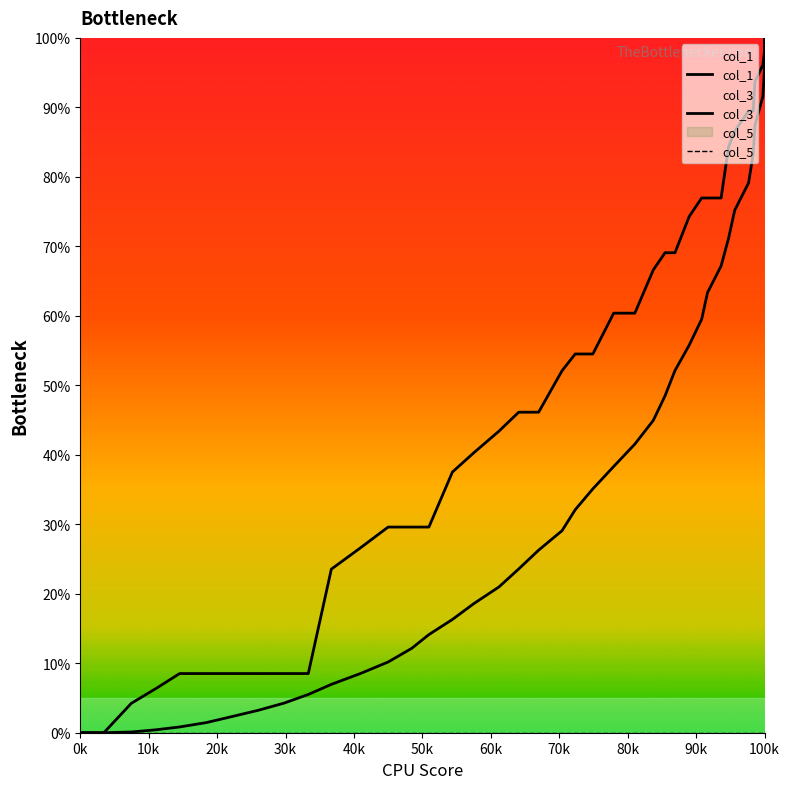

Count the number of data series in this chart.

3